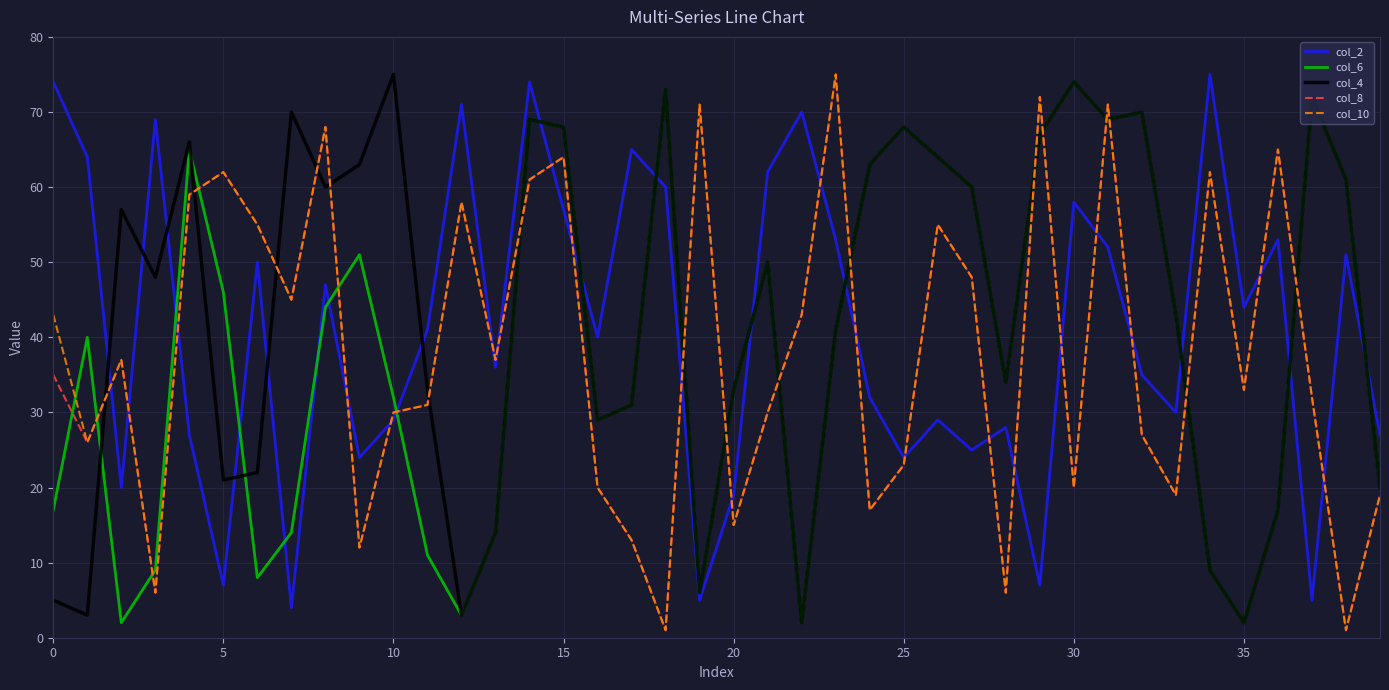

What is the maximum value shown in the chart?

75